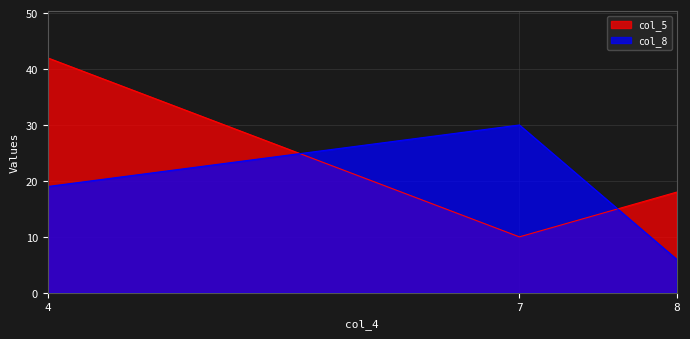

What is the average value of the col_5 series?

23